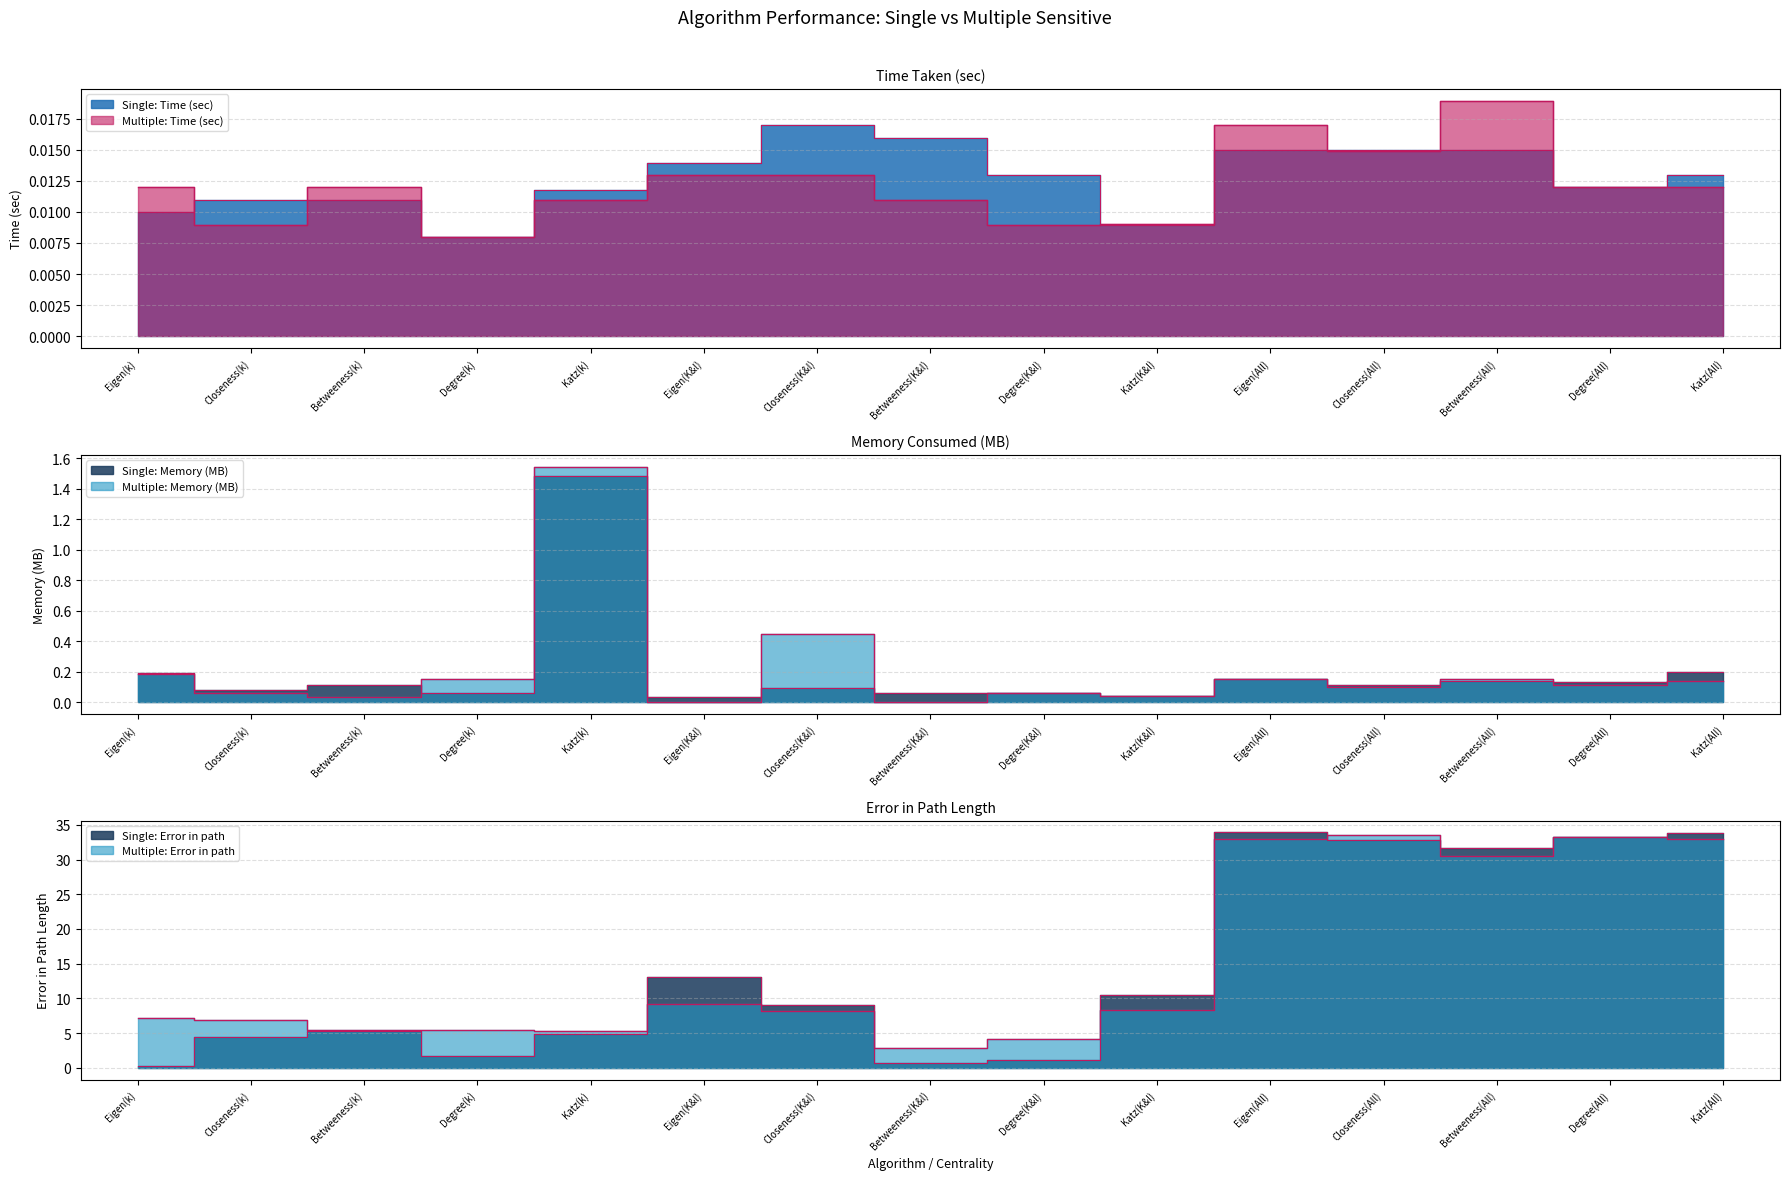

True or false: Multiple: Time (sec) and Multiple: Error in path cross at least once.

False